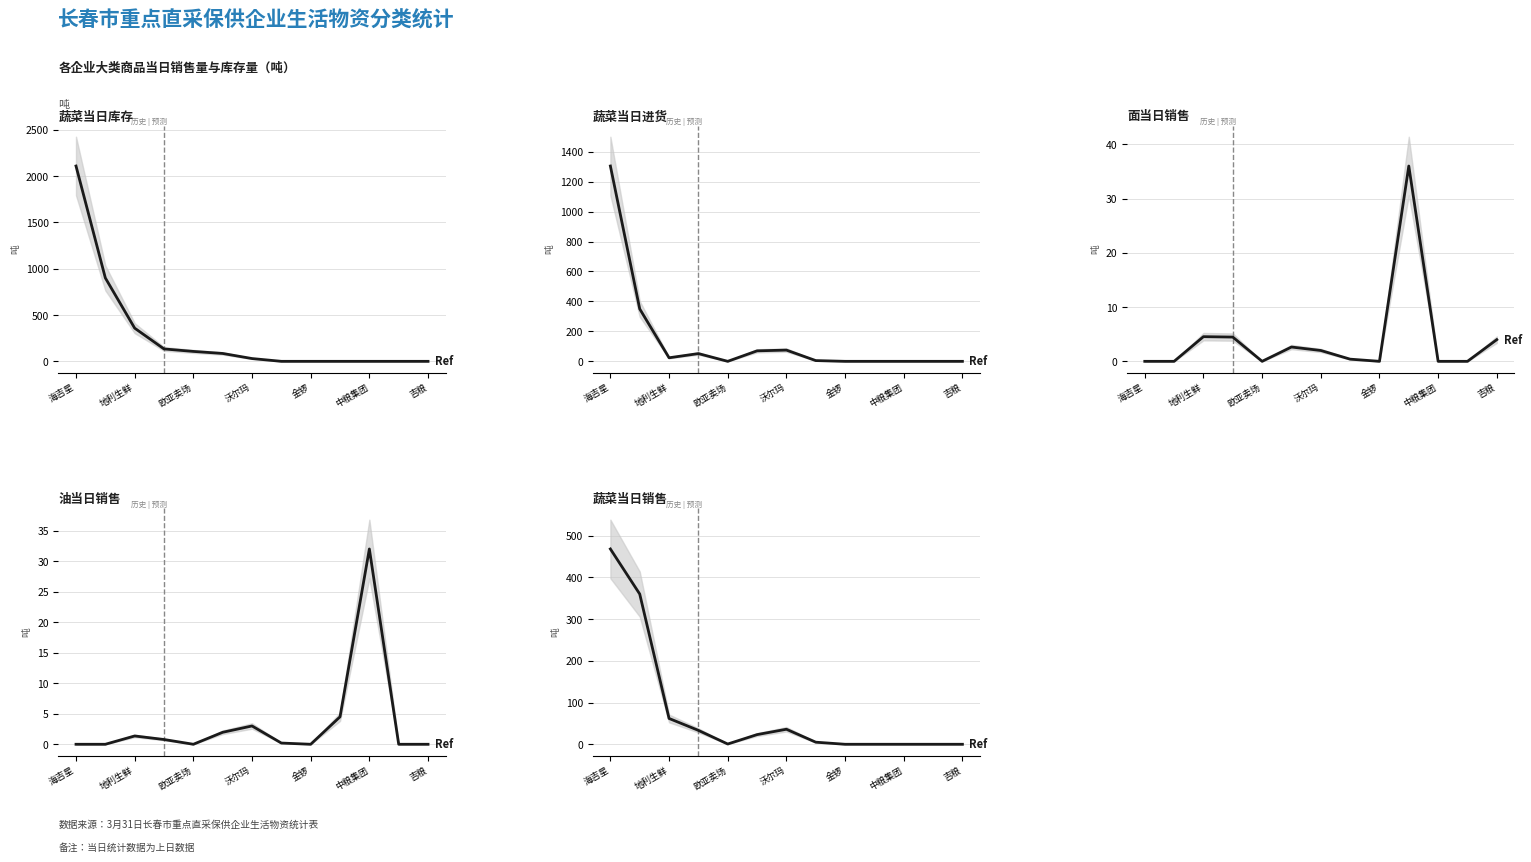

At which label does 蔬菜当日销售 reach its peak?

海吉星